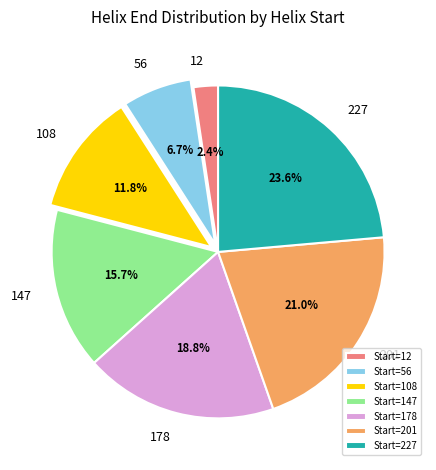

How many segments does this pie chart have?

7